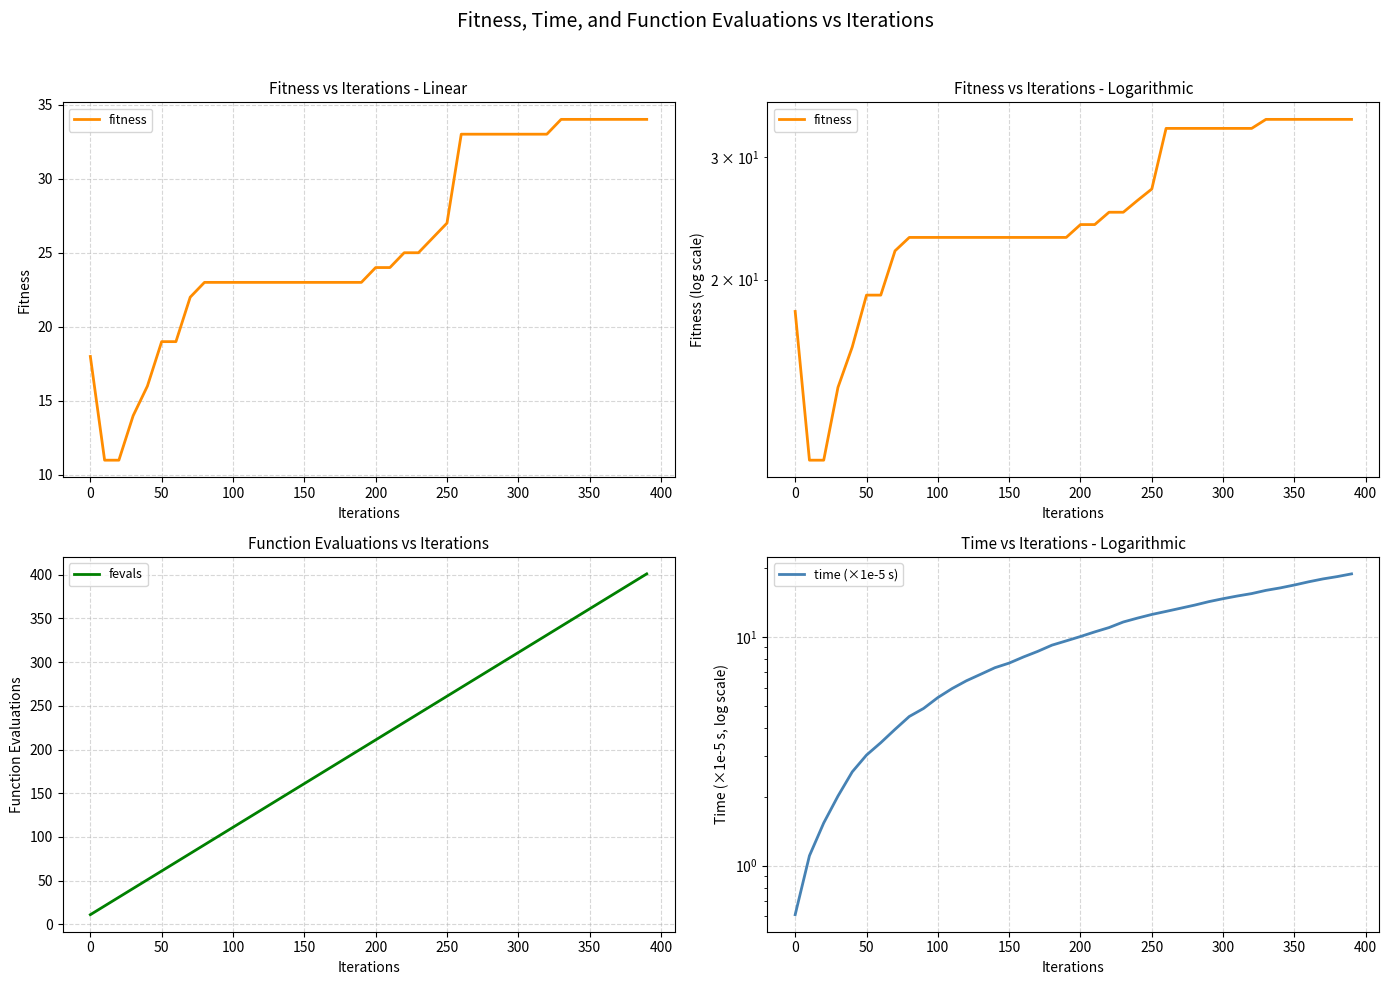

Is this an area chart (filled region under the line)?

No